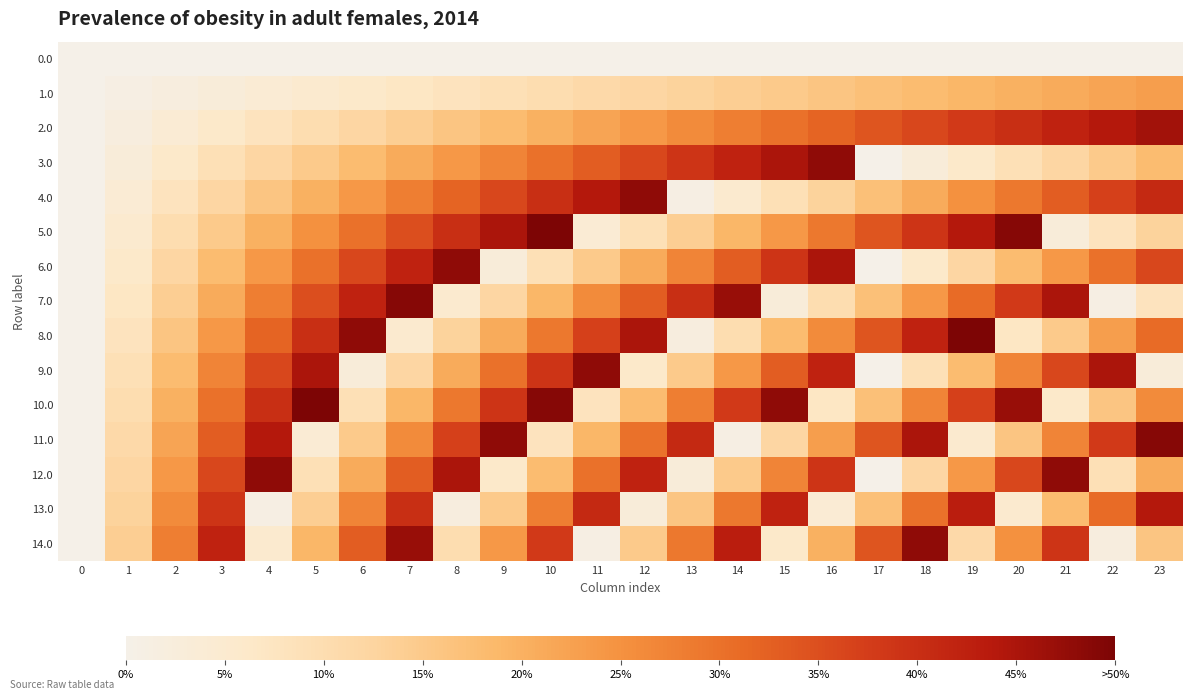

Which has a higher value, 4 or 19?

4